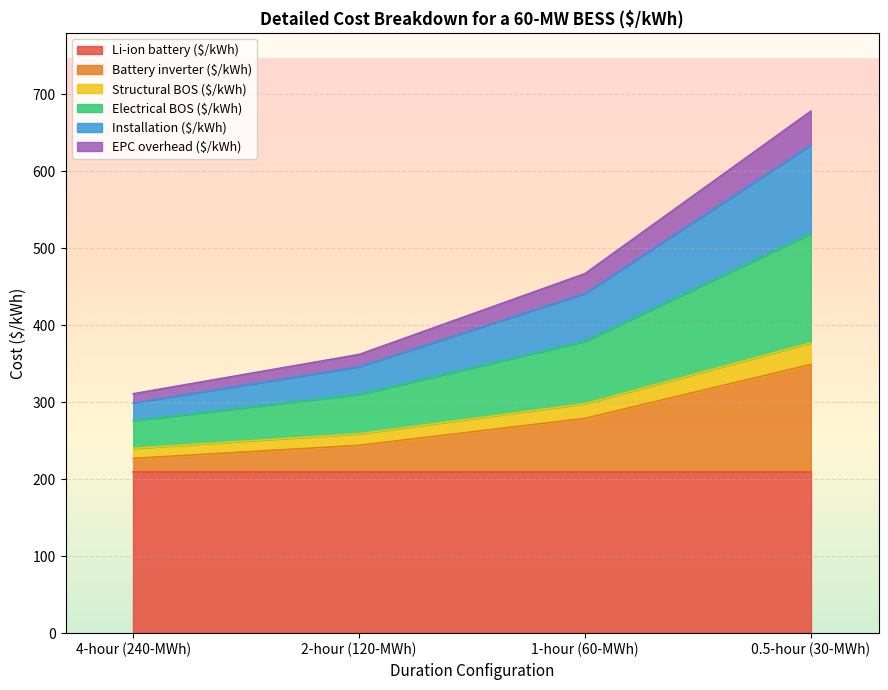

What is the lowest value of the Li-ion battery ($/kWh) series?

209